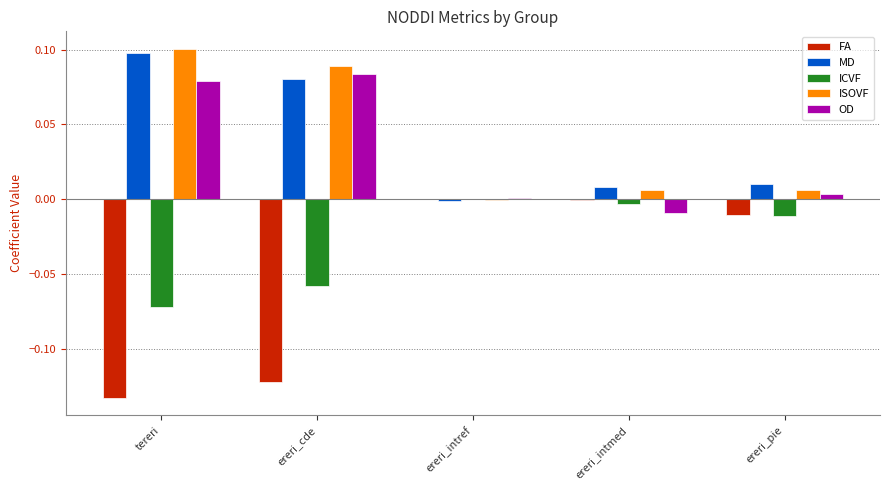

Which label corresponds to the largest value in the chart?

tereri